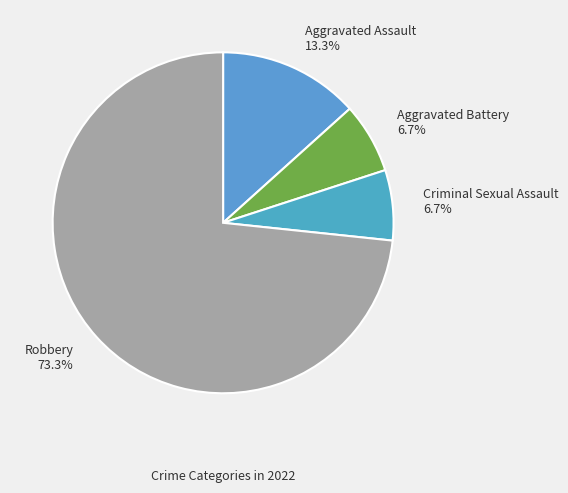

Which slice represents more than half of the pie?

Robbery